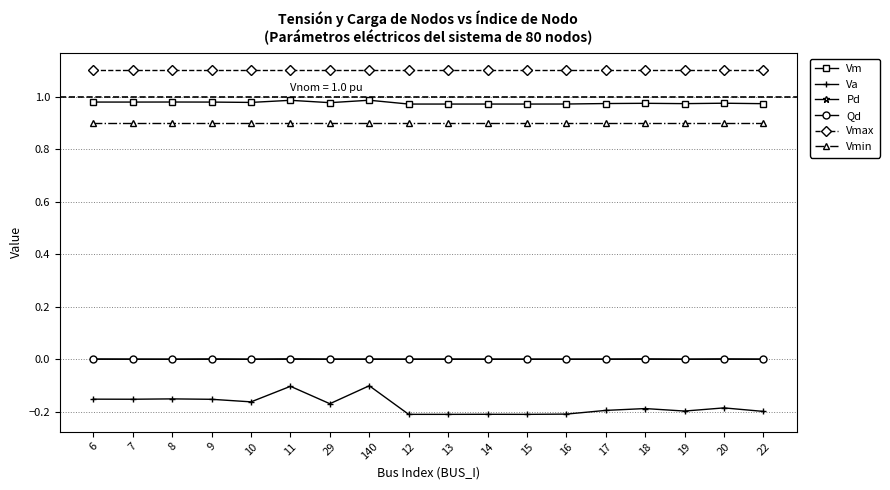

Count the number of categories in the chart.

18